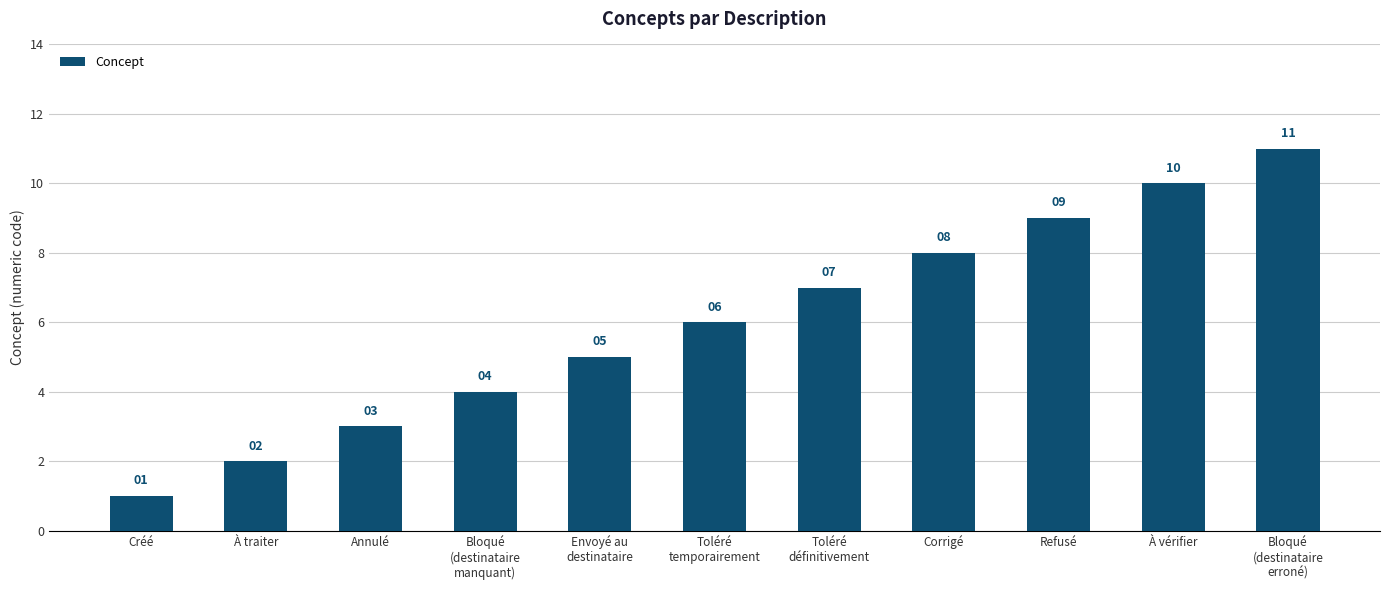

Which category has the highest value across all series?

Bloqué
(destinataire
erroné)